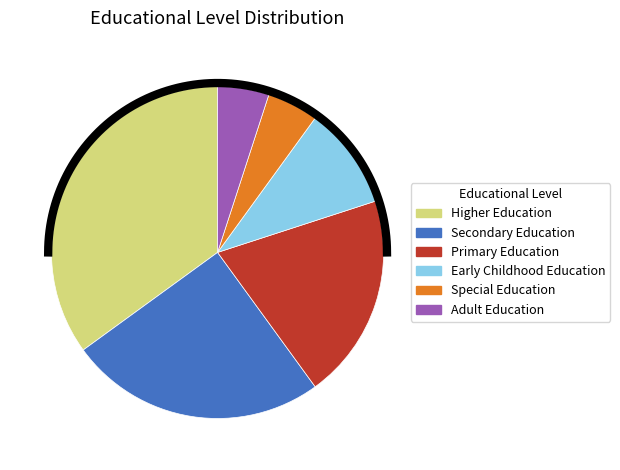

Do Early Childhood Education and Primary Education together represent more than half of the pie?

No